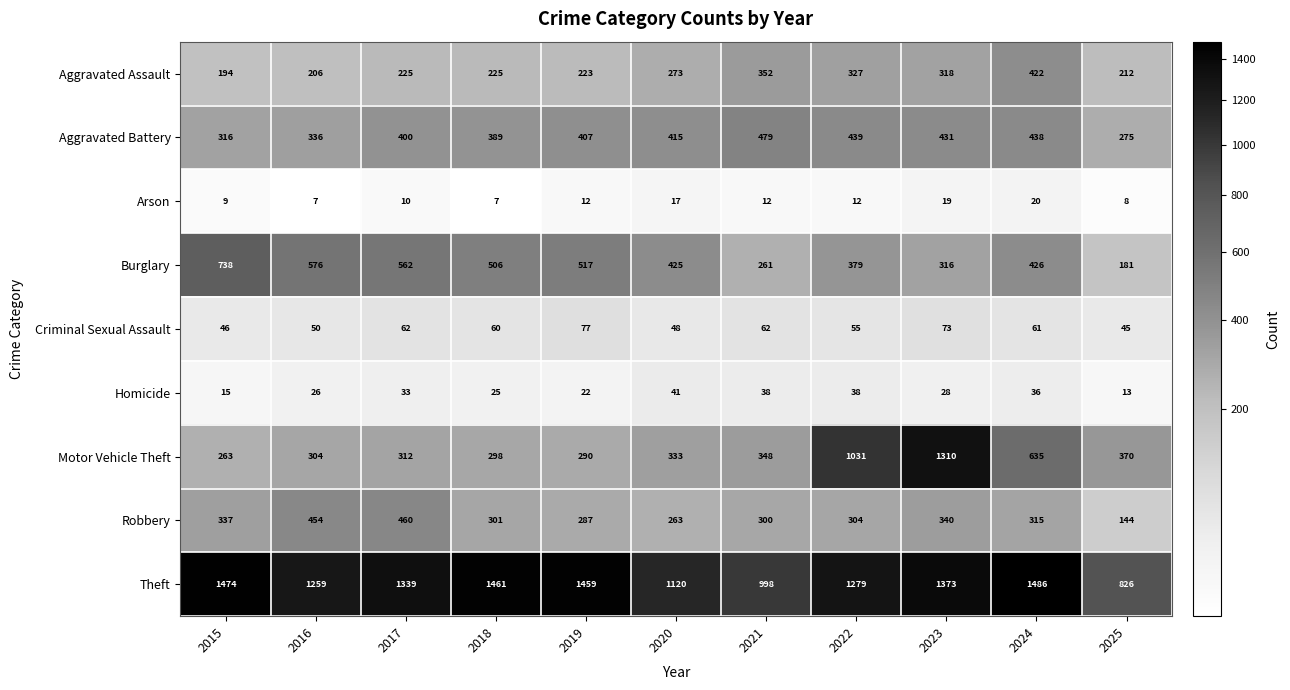

Where does the Homicide series first go above 28?

2017